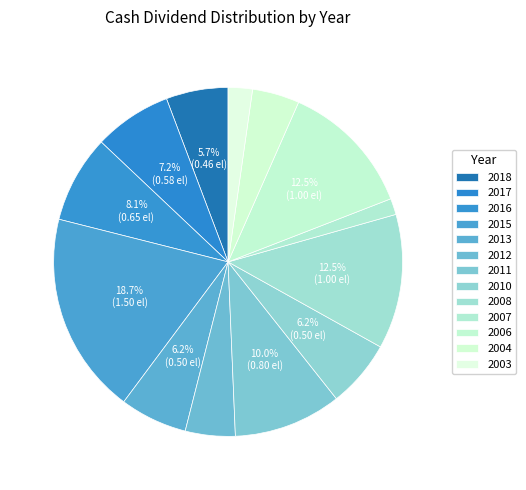

How many slices are in this pie chart?

13